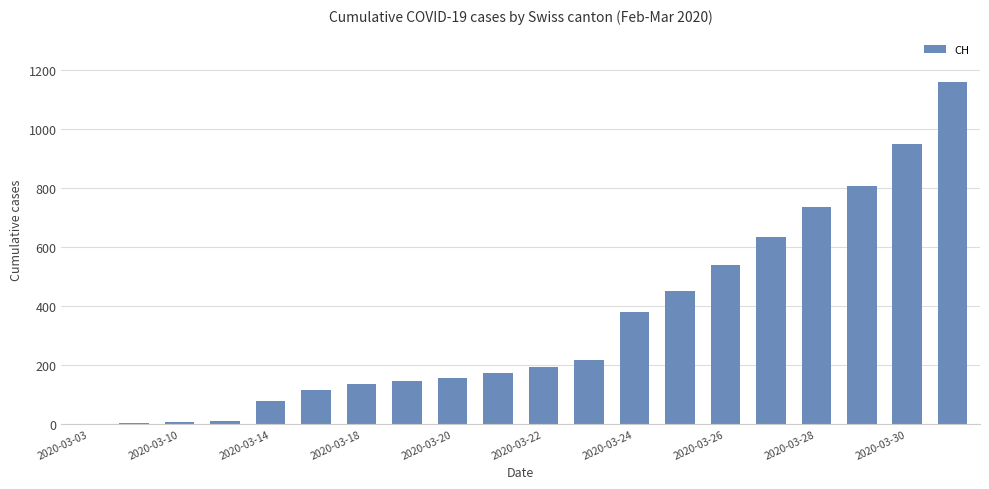

What is the greatest value displayed?

1160